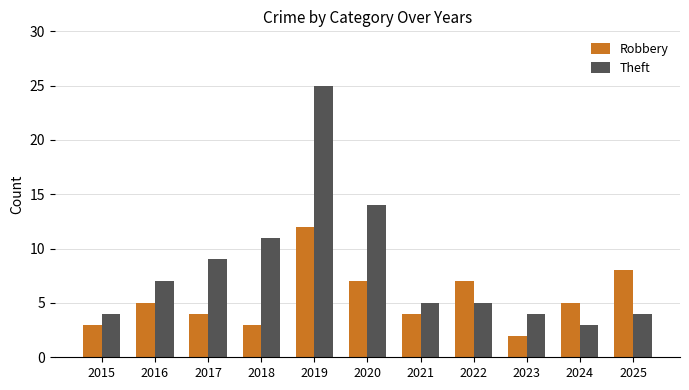

What is the average value of the Robbery series?

5